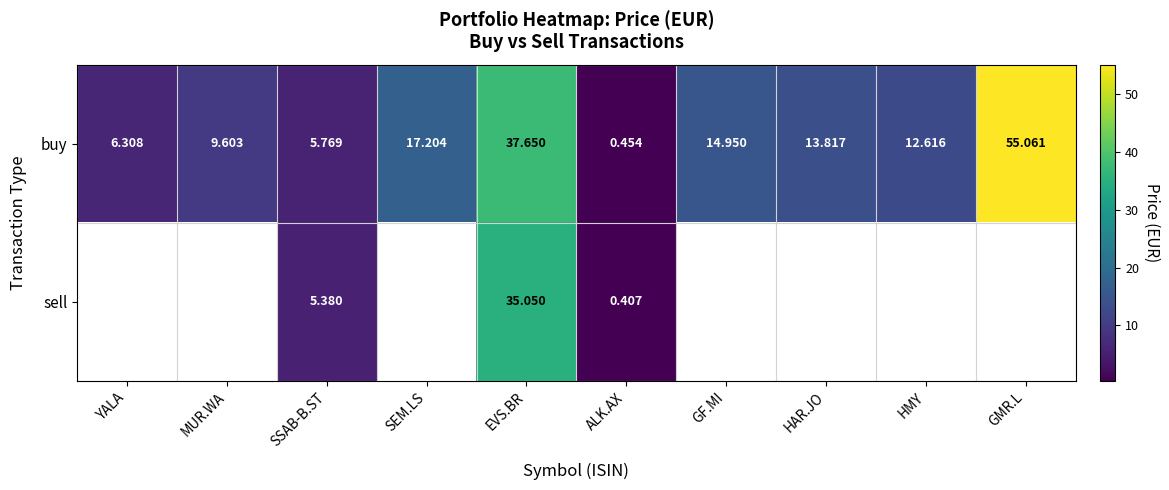

How many data points in buy are above 13?

5